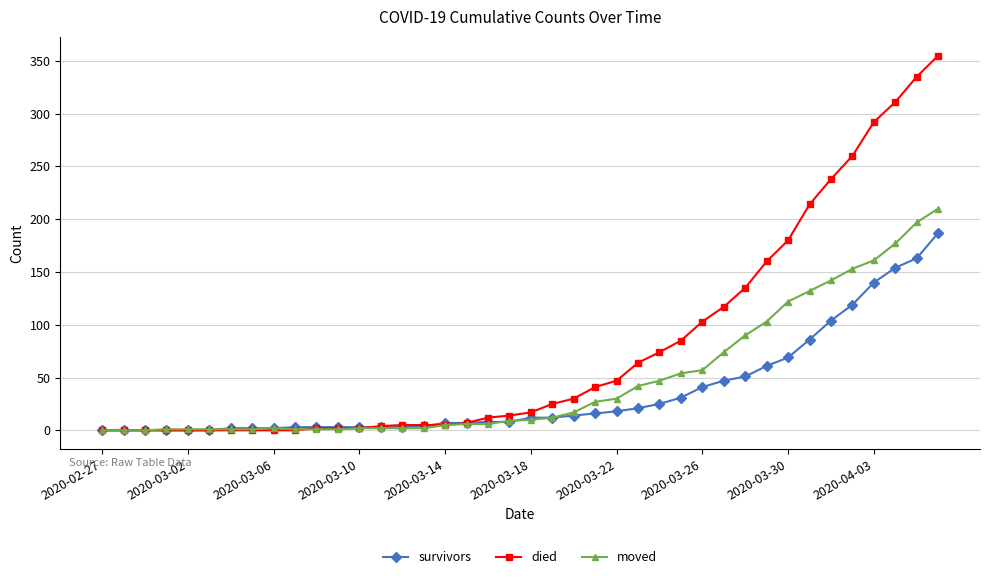

Which series has the largest range (max minus min)?

died